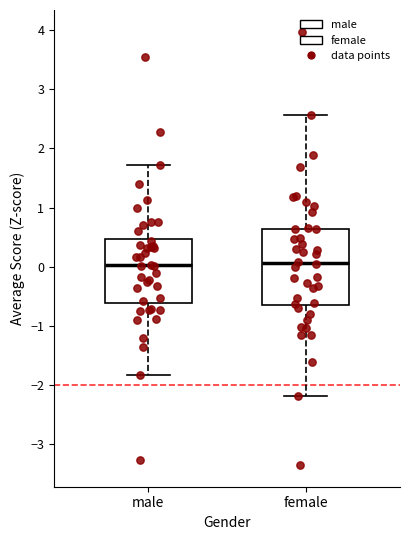

Reading left to right, transcribe this box plot: for each box, give where its median line is, the range the box spans, and where its two whiskers end, as read against the y-axis. The values are not printed on the chart, so give them approximately, as read against the axis.

male: median 0.0, box -0.6 to 0.5, whiskers -1.8 to 1.7
female: median 0.1, box -0.6 to 0.6, whiskers -2.2 to 2.6